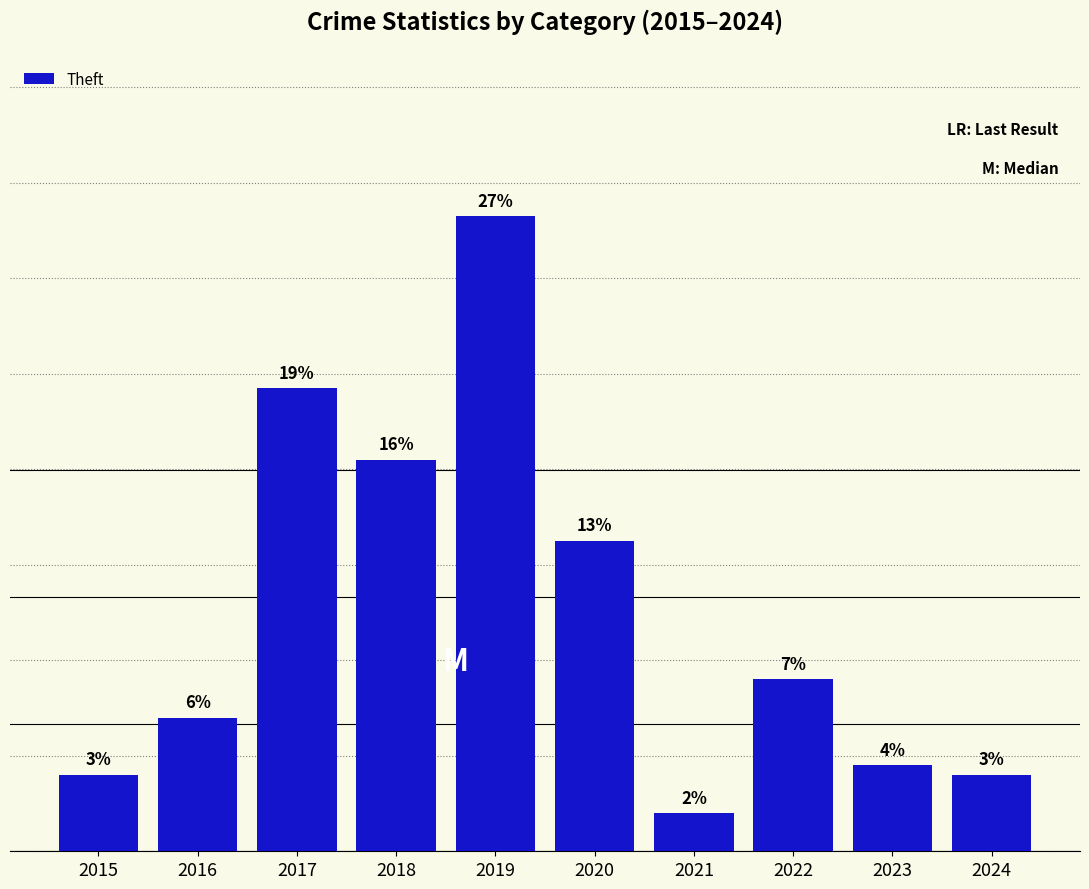

Are the bars horizontal?

No